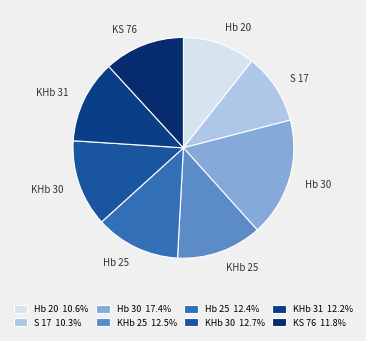

The Hb 20 slice represents 24% of the pie. True or false?

False